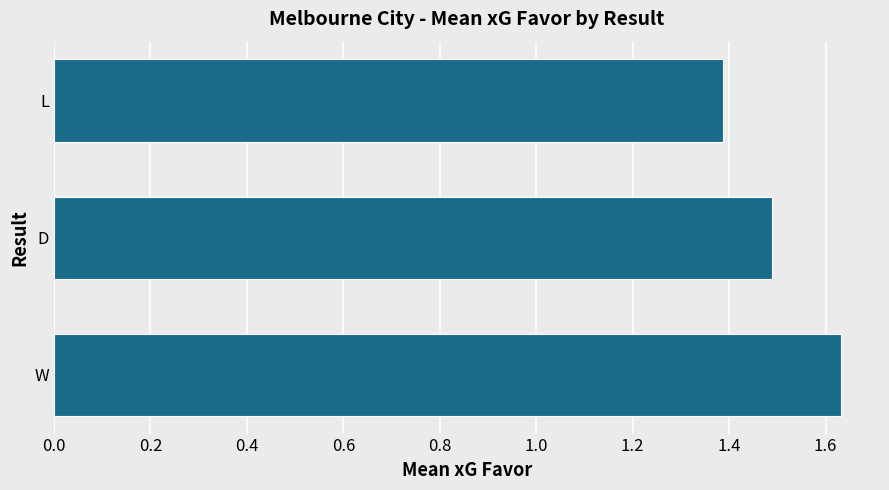

Count the values in the range 1 to 2.

3